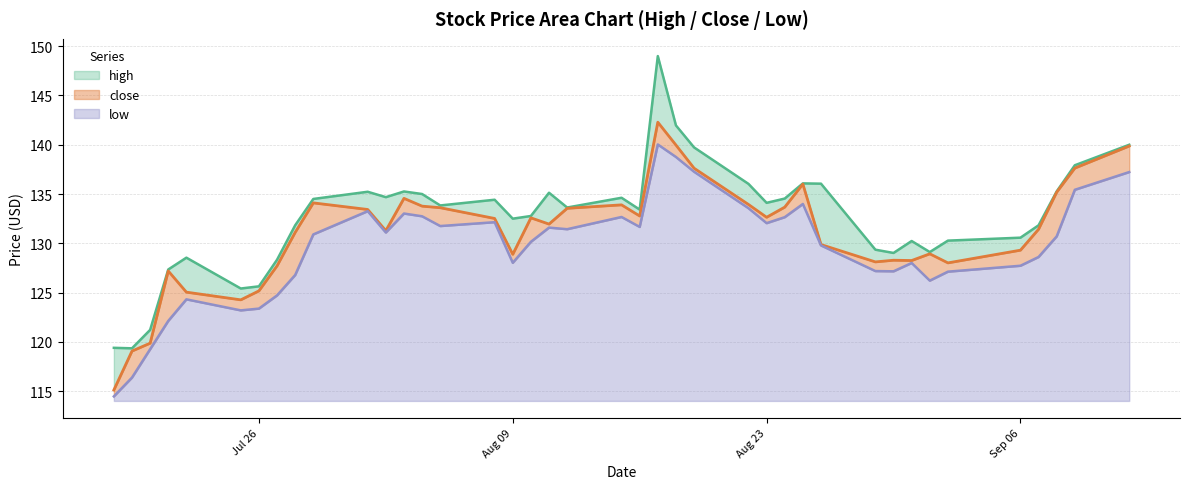

What are all the series names shown in the legend?

high, close, low